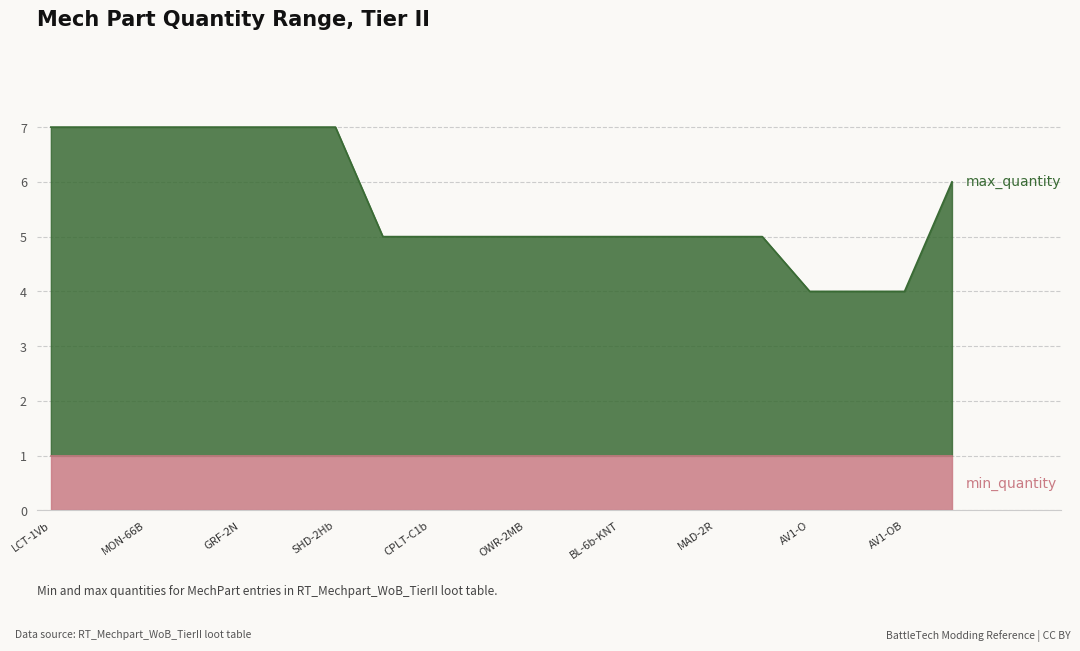

Does the chart have visible grid lines?

Yes